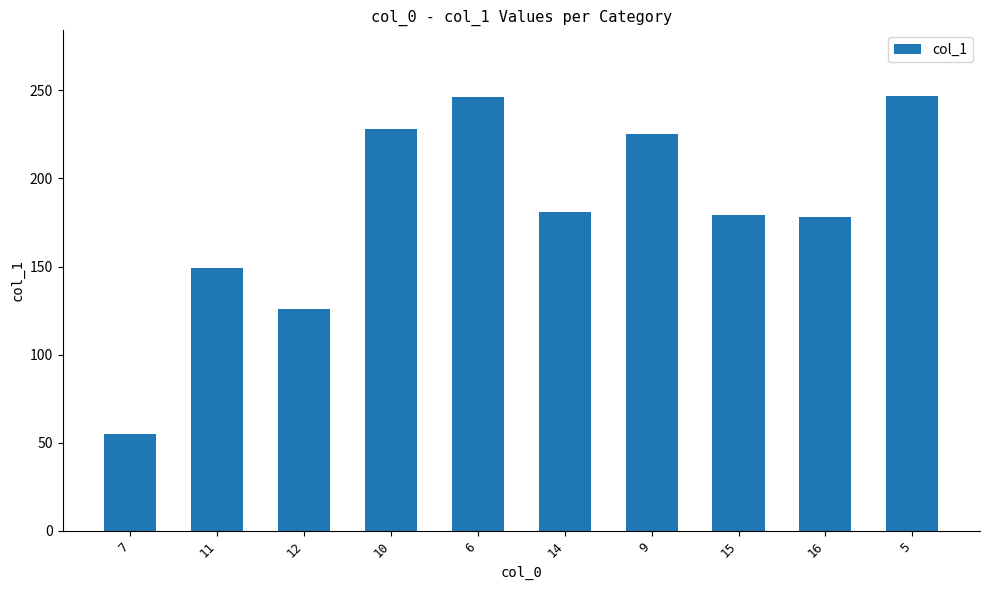

What is the difference between the maximum and minimum values?

192